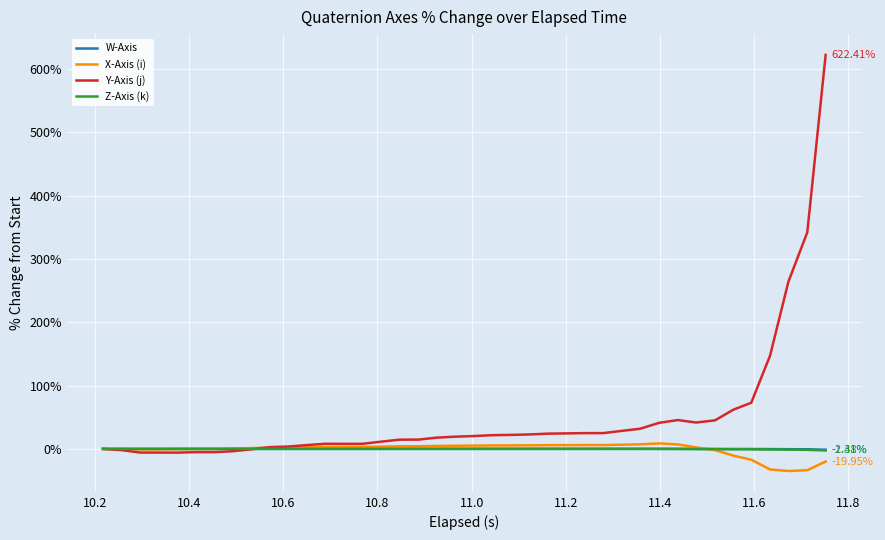

Which series has the largest range (max minus min)?

Y-Axis (j)